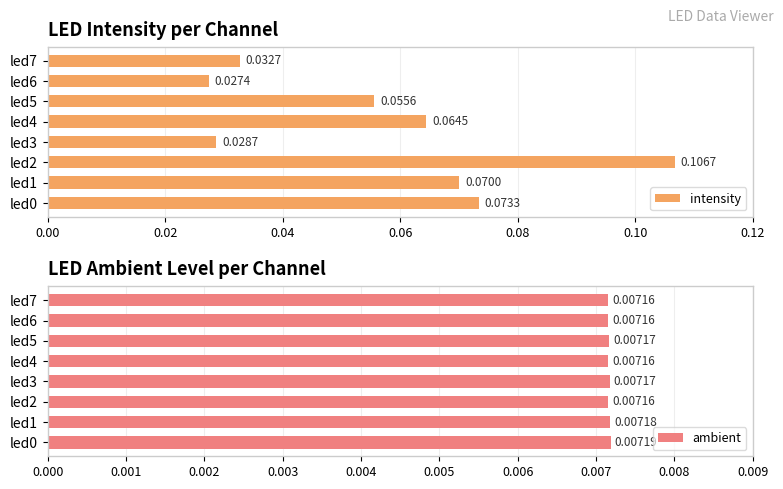

How many categories are shown in the chart?

8